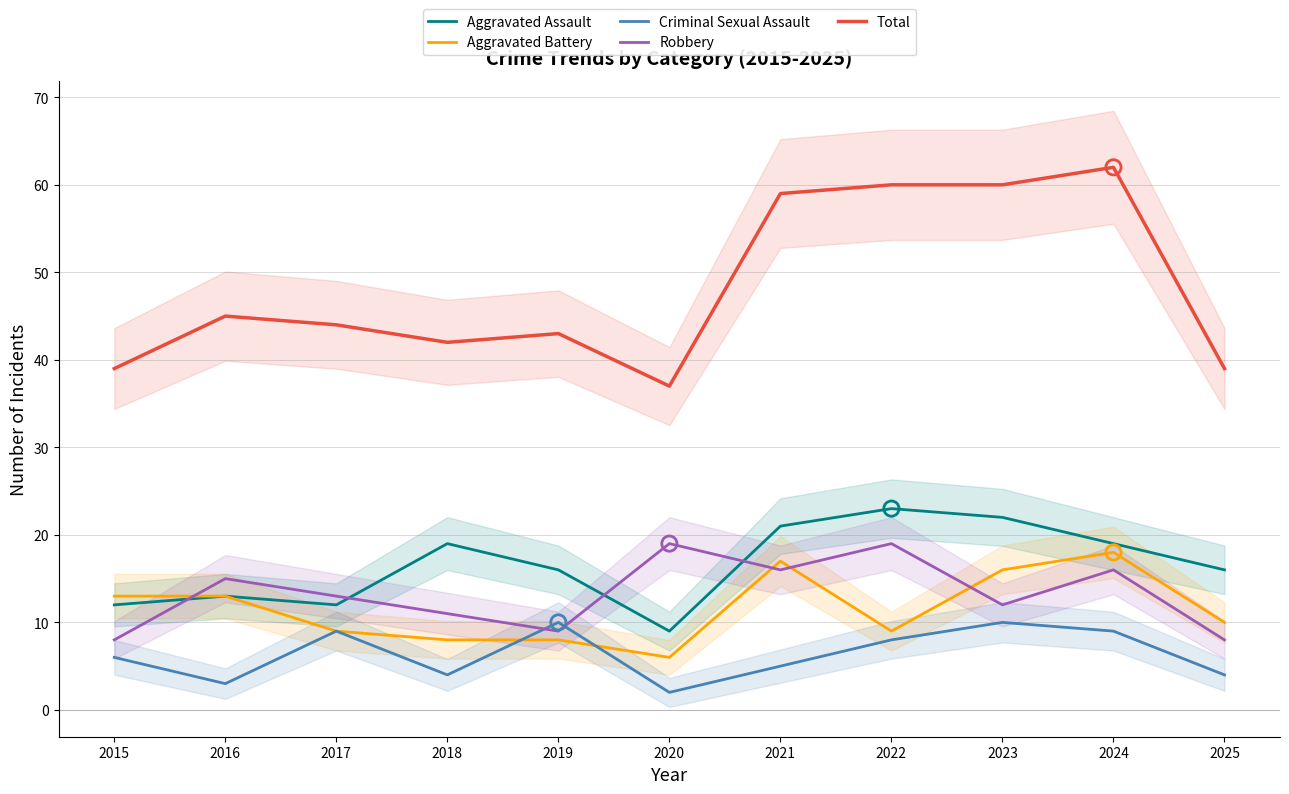

Which series contains the highest Y value?

Total